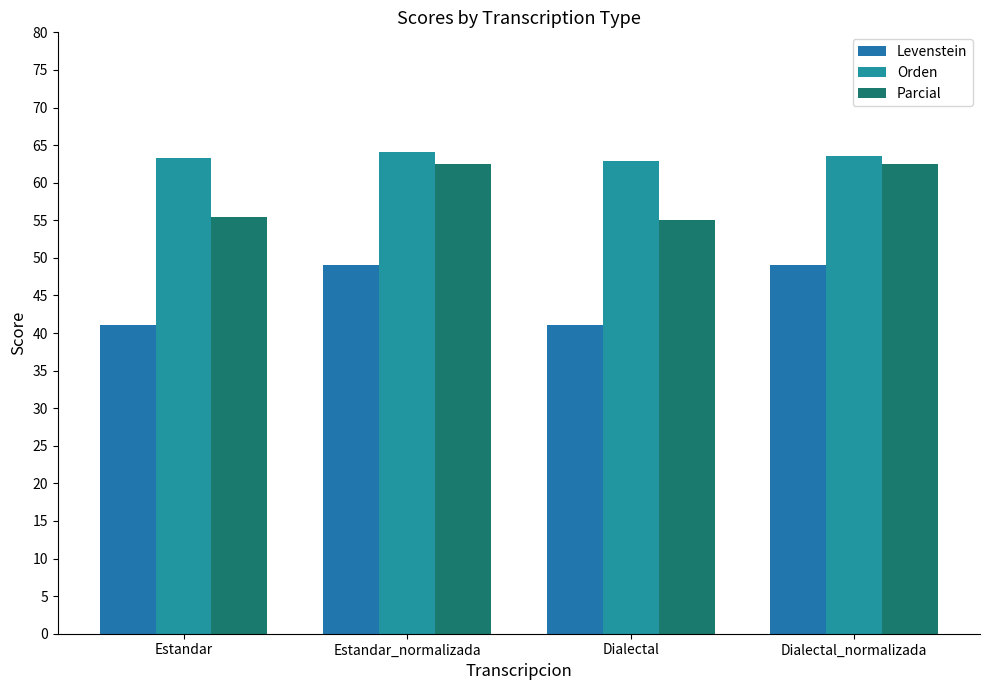

How many bars are there in each group?

3